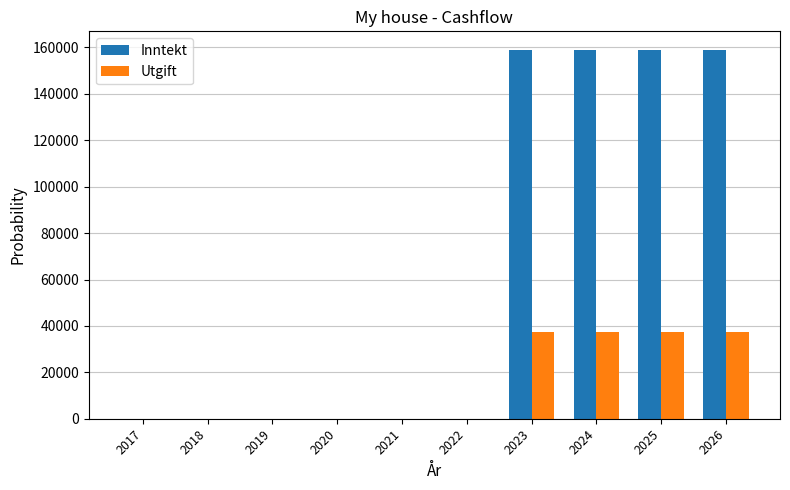

What is the maximum value for Inntekt?

159000